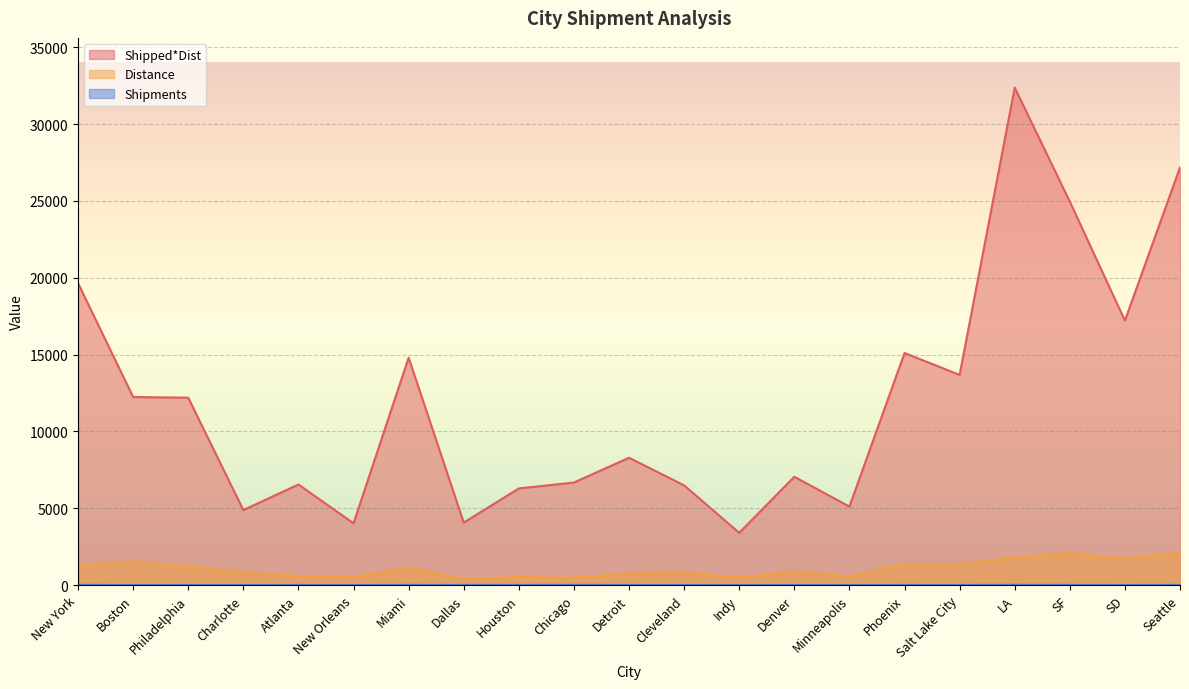

Which has a higher value, New York or Philadelphia?

New York